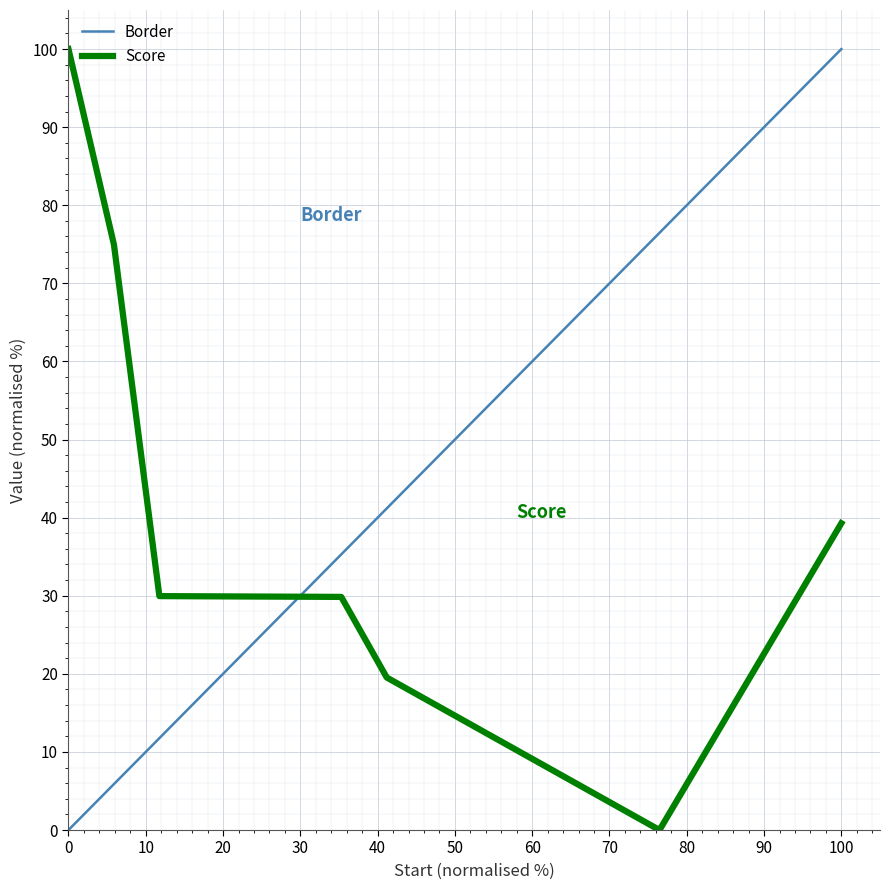

What is the difference between the maximum and minimum values in the Score series?

100.0